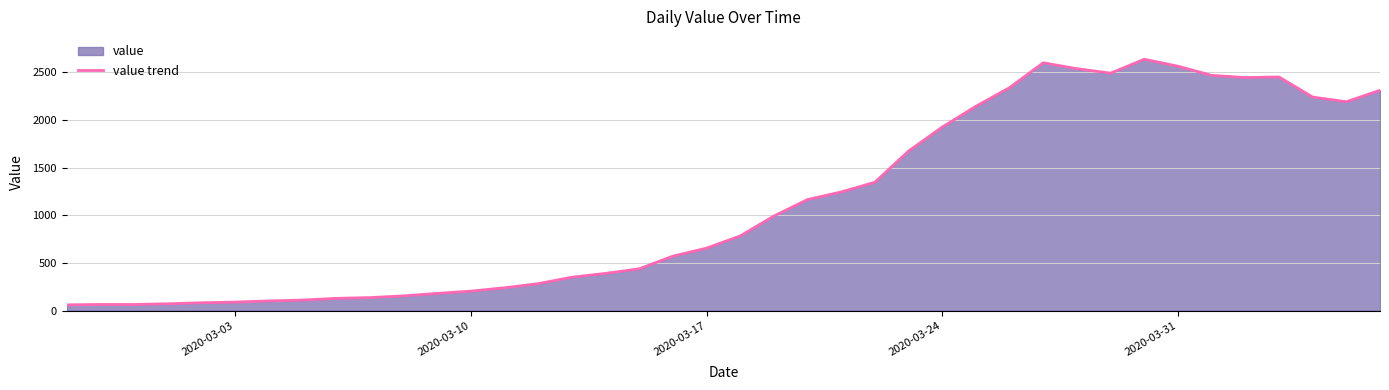

The value at 2020-03-10 is 337. True or false?

False